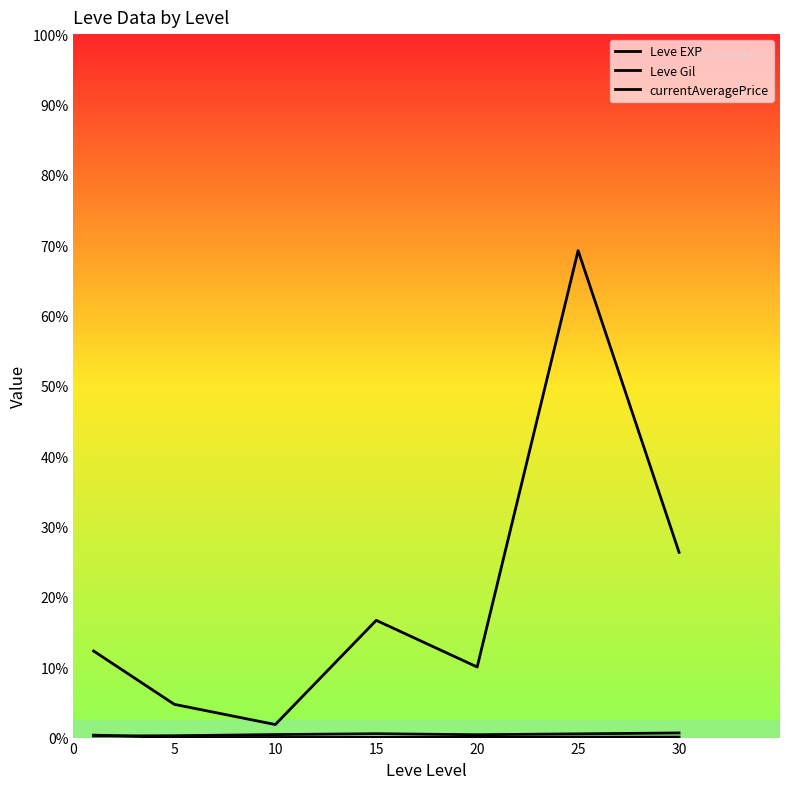

What is the difference between the second highest and minimum values in the currentAveragePrice series?

14688.3